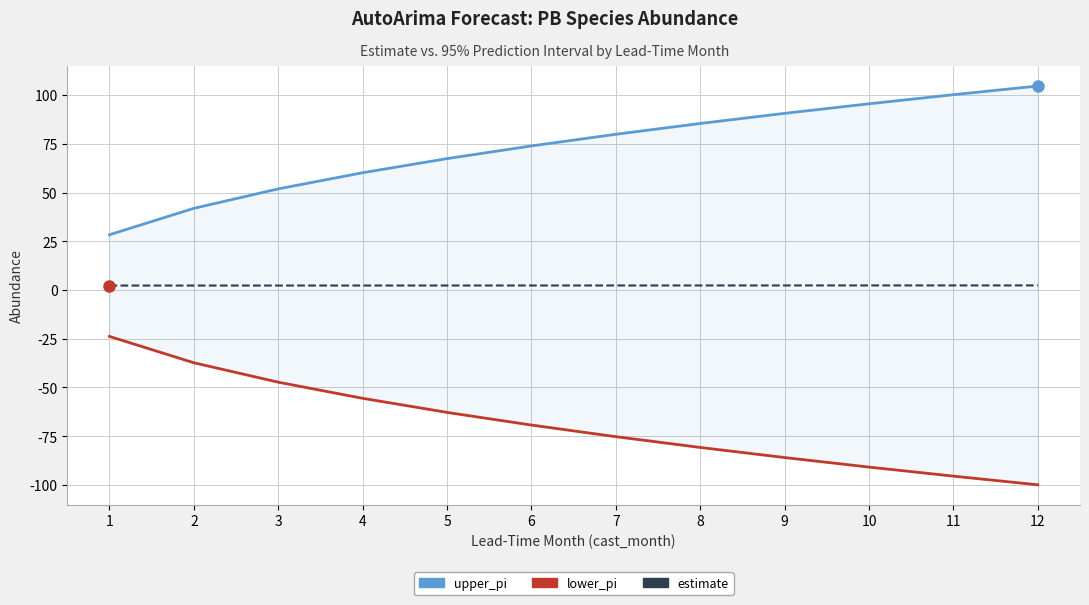

True or false: upper_pi and estimate cross at least once.

False